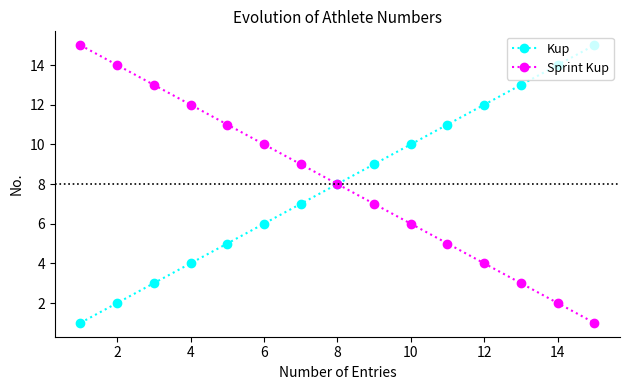

What is the greatest value displayed?

15